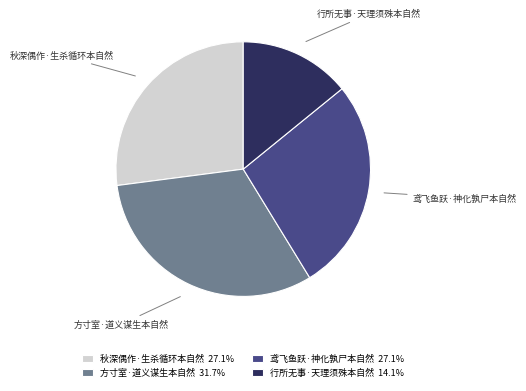

Approximately how many times larger is the value at 鸢飞鱼跃·神化孰尸本自然 compared to 行所无事·天理须殊本自然?

1.9